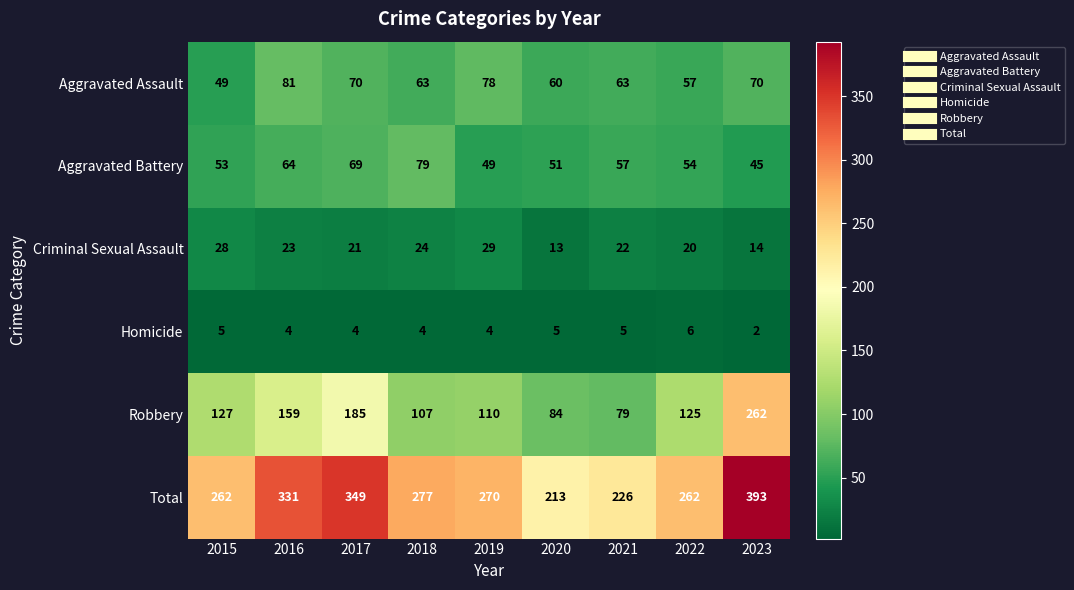

True or false: Robbery has a value of 84 at 2020.

True